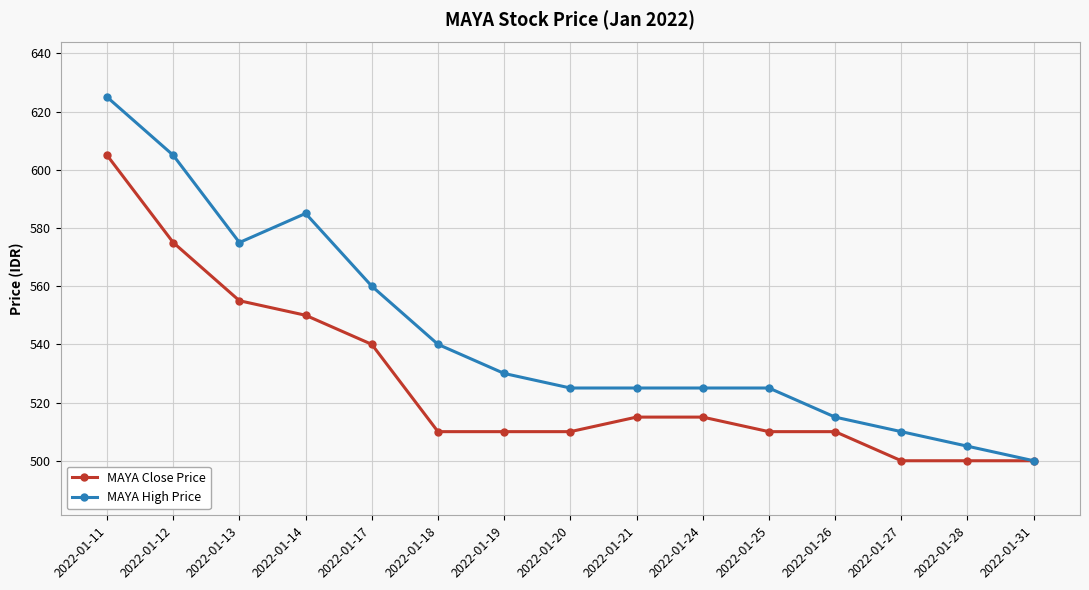

Which series changed the most between 2022-01-12 and 2022-01-31?

MAYA High Price